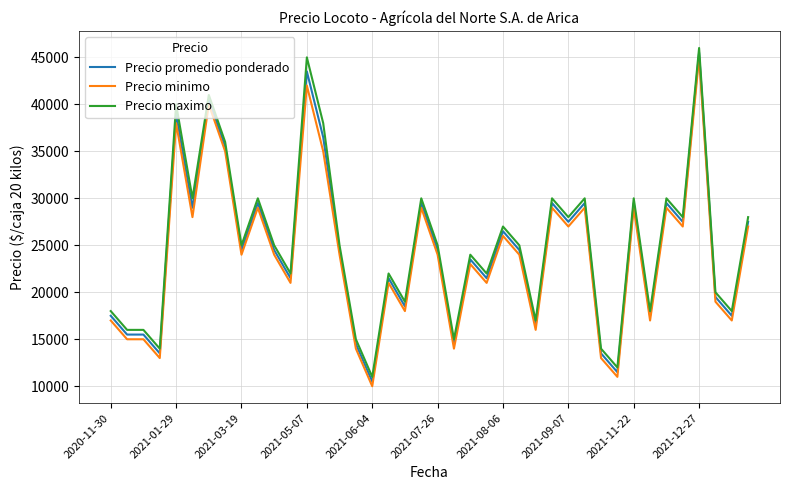

True or false: Precio minimo and Precio maximo cross at least once.

False